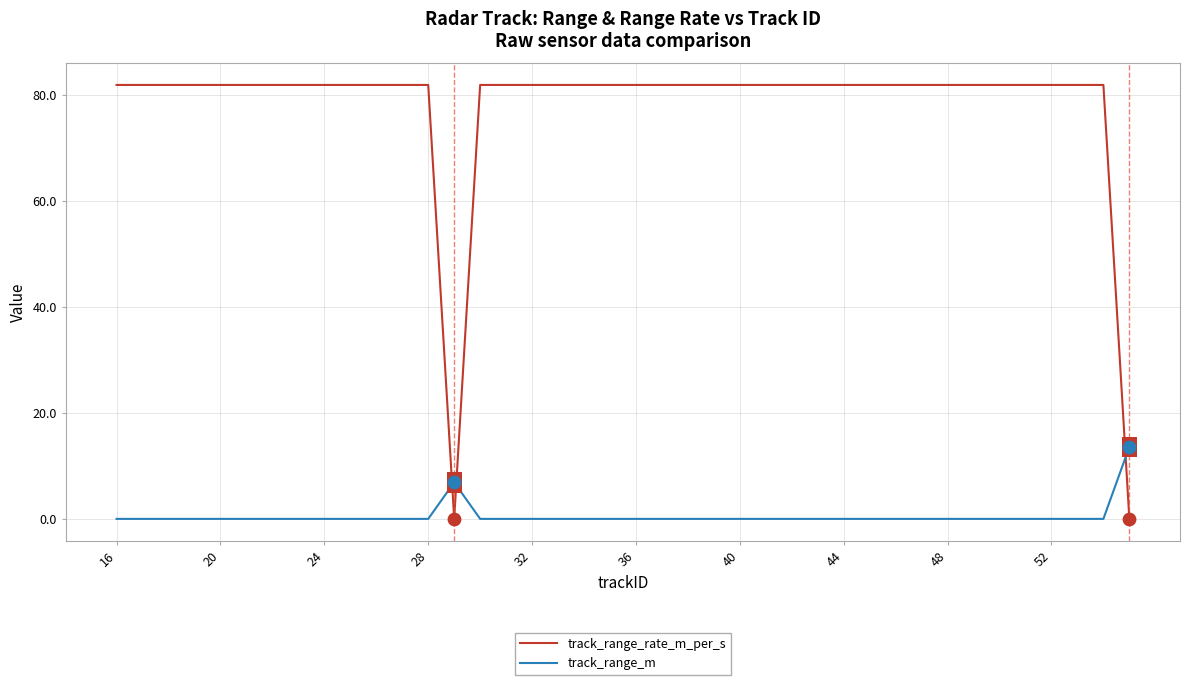

Which series has the largest total across all categories?

track_range_rate_m_per_s